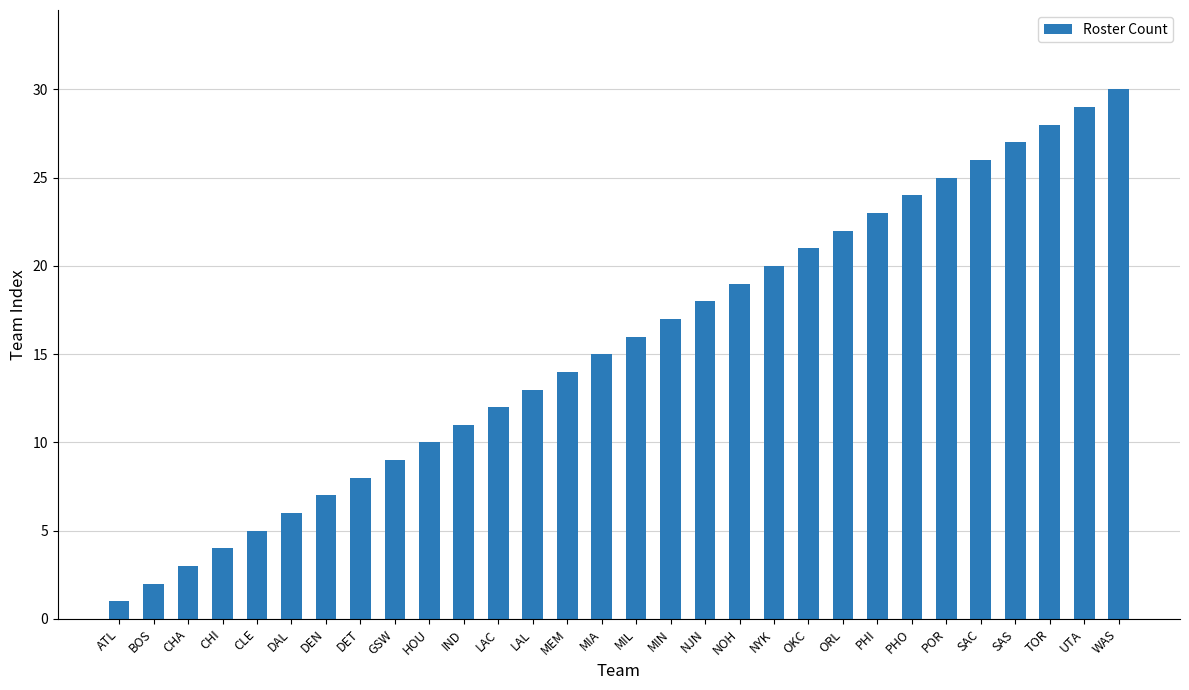

What is the approximate value at NJN, to the nearest 10?

20